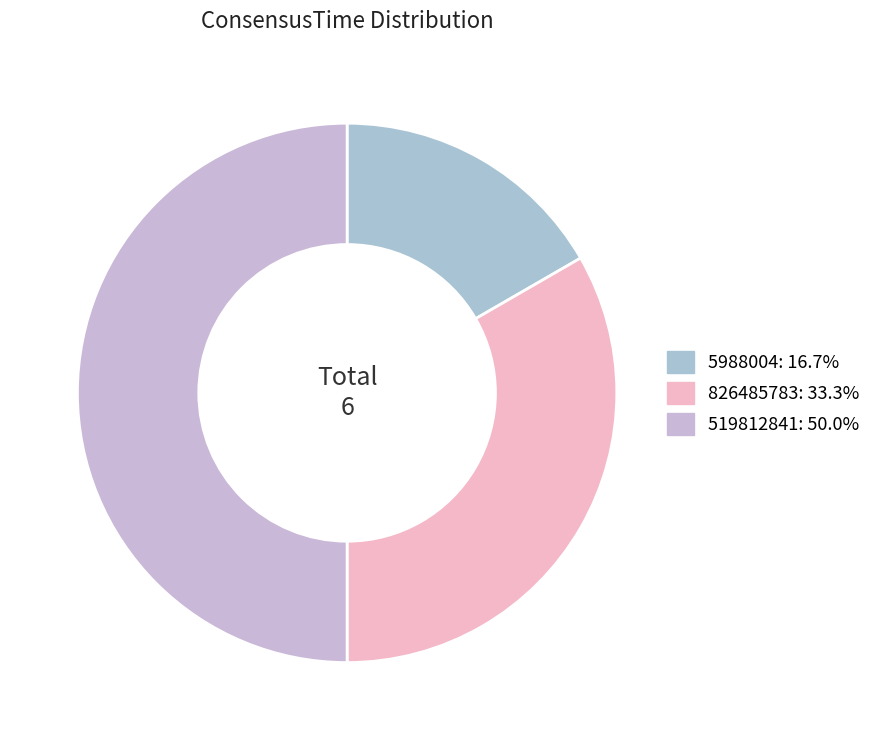

True or false: 519812841 accounts for 50% of the total.

True